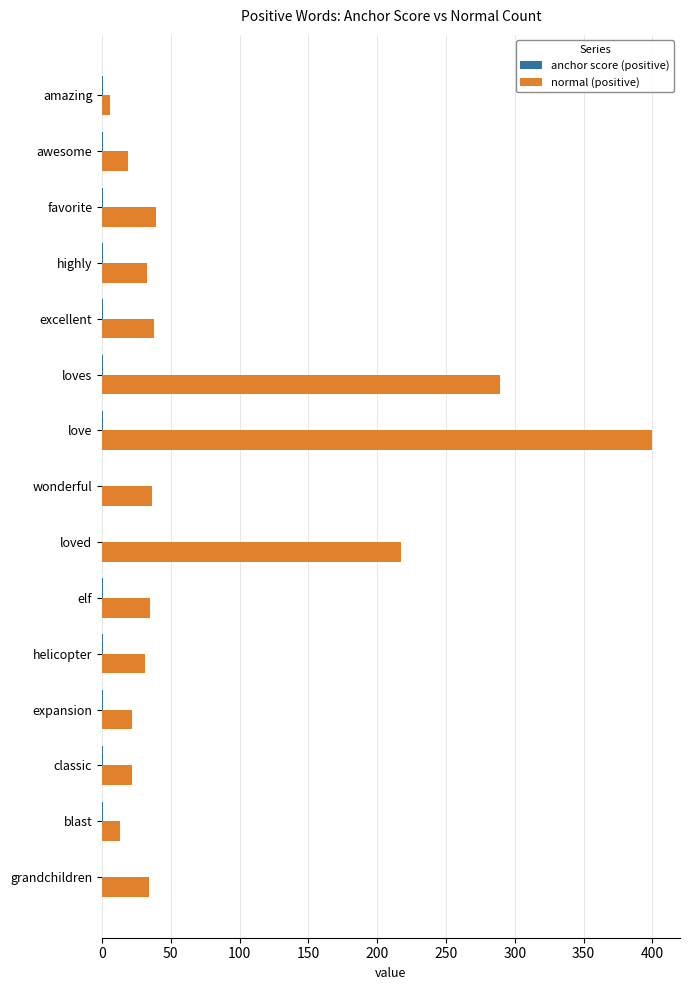

Is it true that normal (positive) equals 387.2 at loved?

False